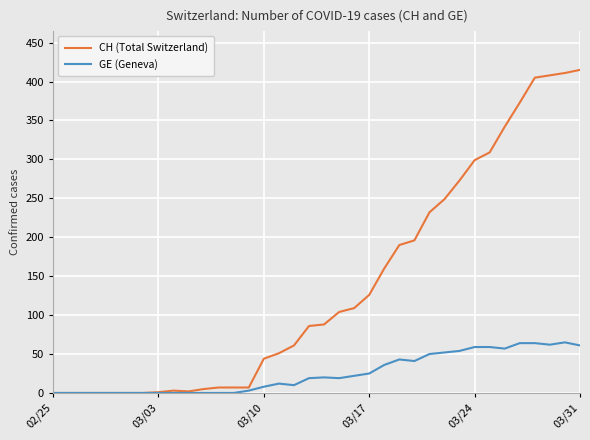

What is the greatest value displayed?

415